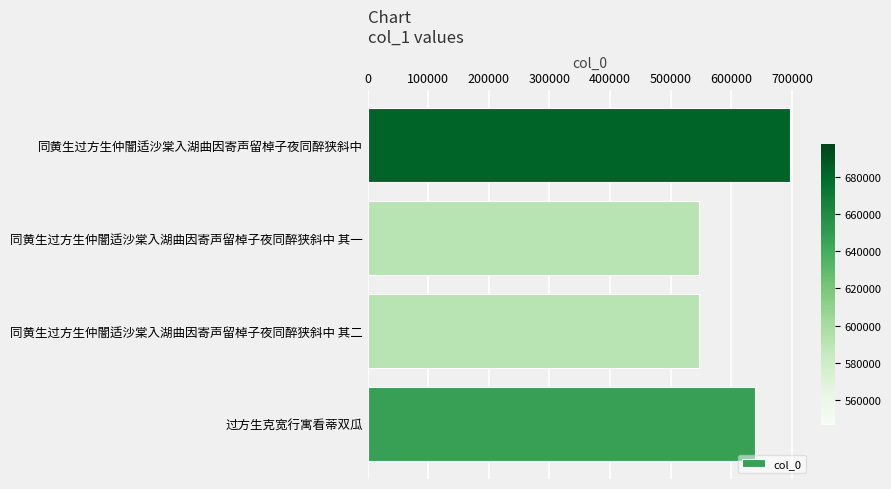

Read the value at 同黄生过方生仲闇适沙棠入湖曲因寄声留棹子夜同醉狭斜中.

697421